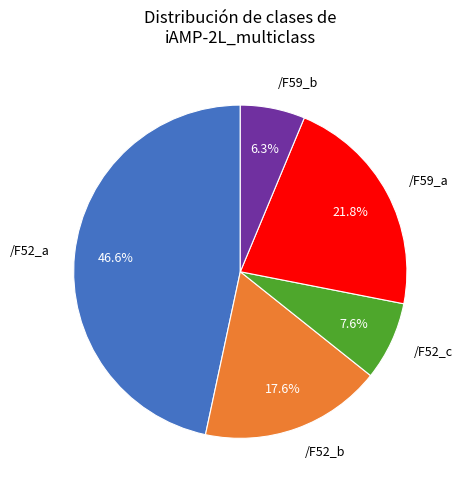

Combined, do /F52_b and /F59_b account for over 50%?

No